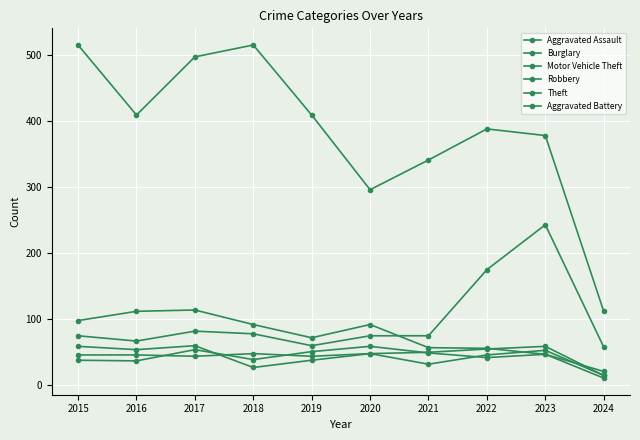

True or false: Aggravated Assault and Theft cross at least once.

False